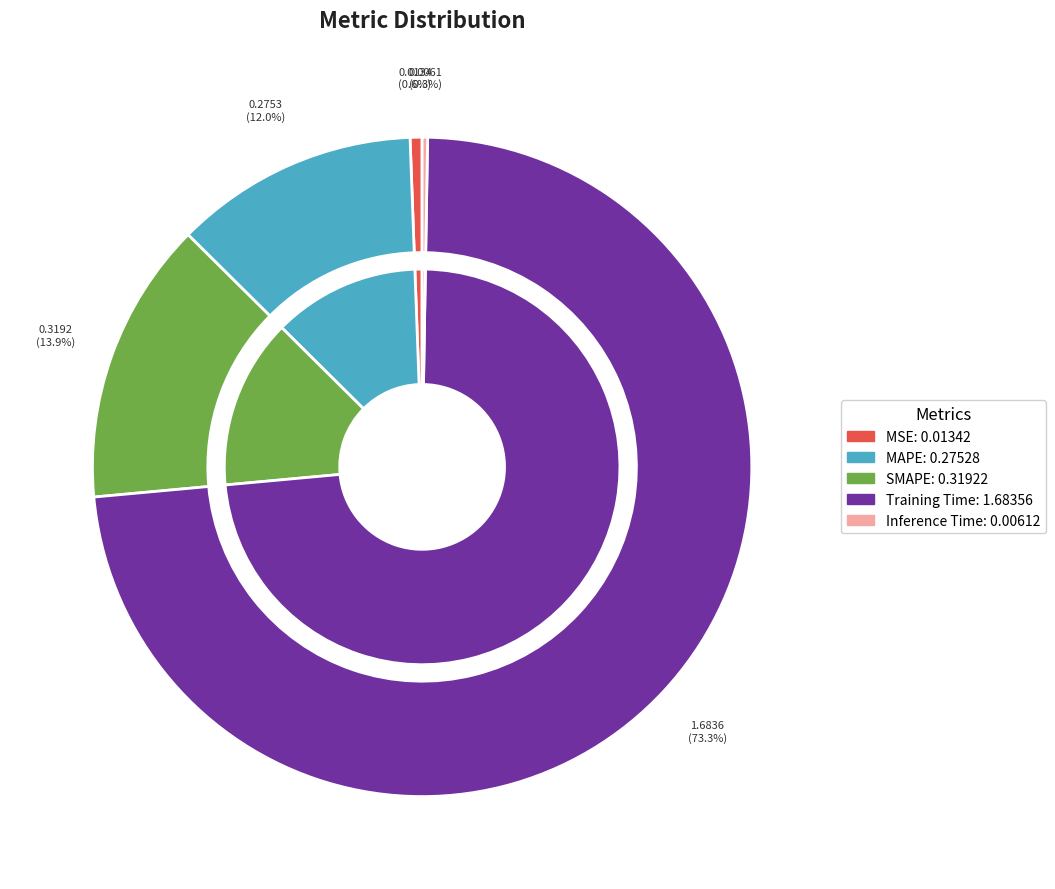

Count the number of slices in the pie.

5